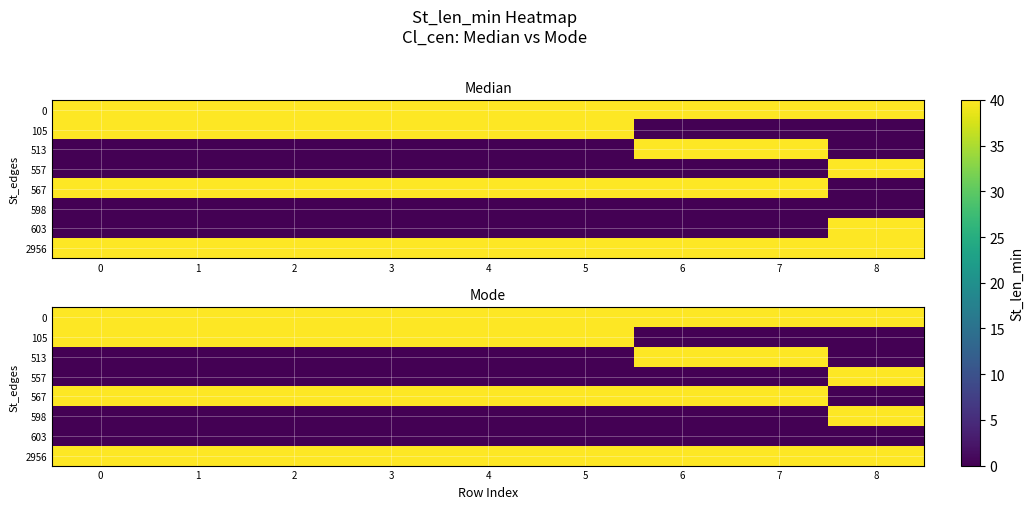

At which category does the chart reach its minimum across all series?

6